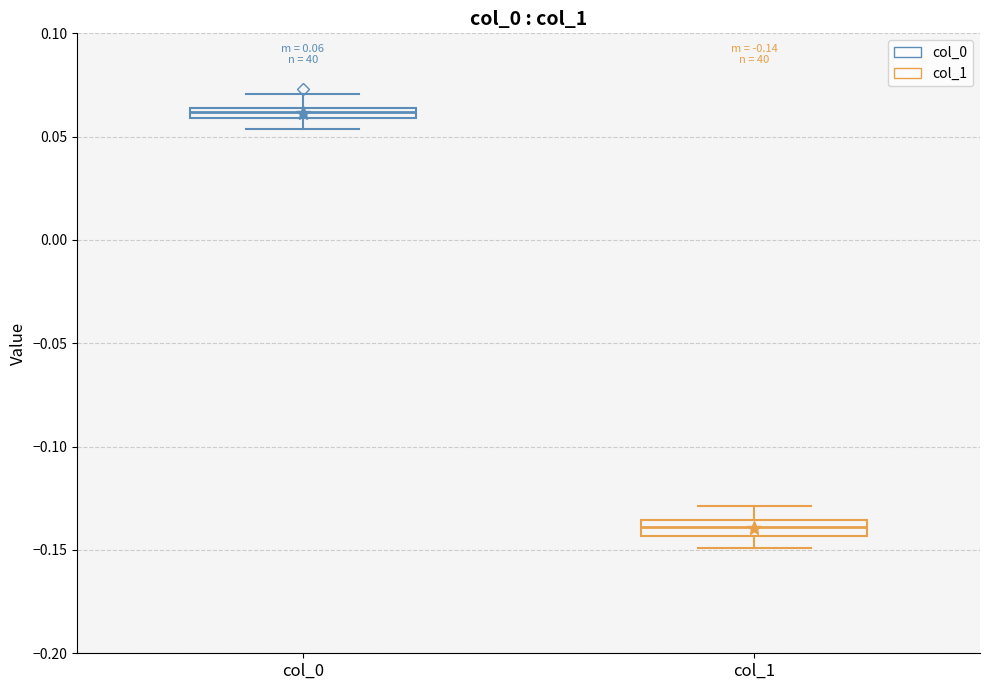

Which box's median line is the lowest?

col_1